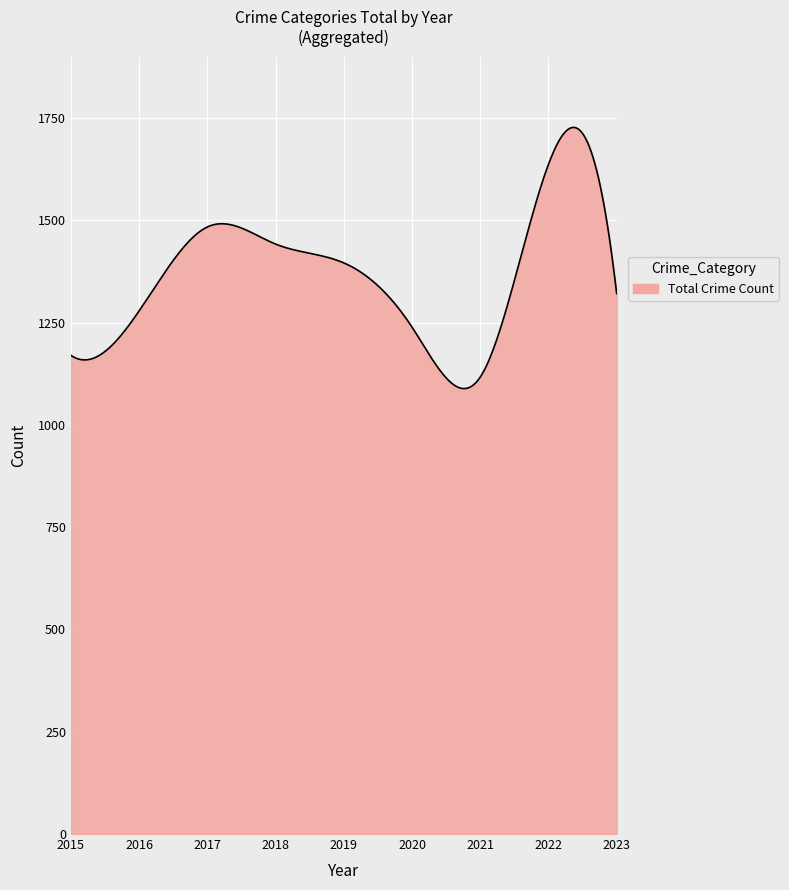

What is the maximum value shown in the chart?

1727.2